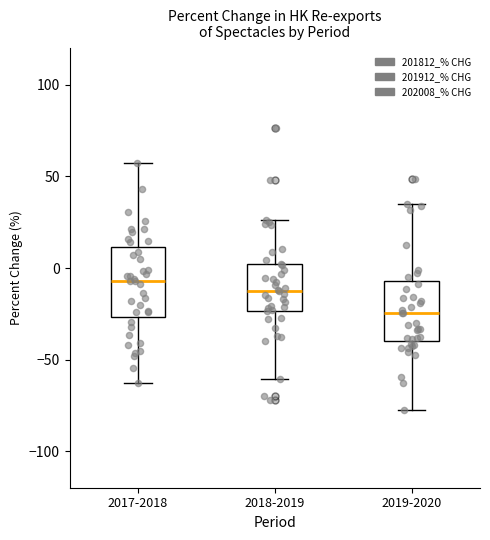

Reading left to right, transcribe this box plot: for each box, give where its median line is, the range the box spans, and where its two whiskers end, as read against the y-axis. The values are not printed on the chart, so give them approximately, as read against the axis.

2017-2018: median -5, box -25 to 10, whiskers -65 to 55
2018-2019: median -10, box -25 to 0, whiskers -60 to 25
2019-2020: median -25, box -40 to -5, whiskers -75 to 35